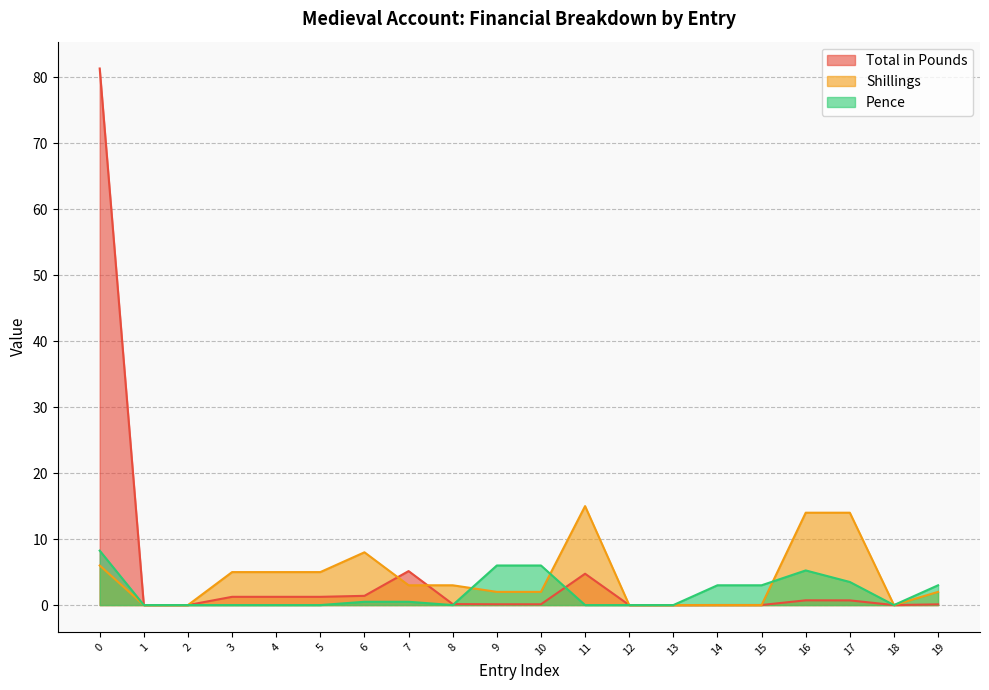

True or false: Shillings has a value of 5.0 at 4.

True